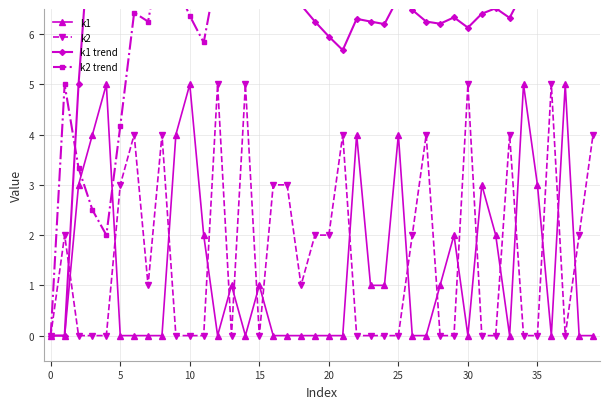

Reading left to right, what are all the values shown in this chart?

k1: 0.0	0.0	3.0	4.0	5.0	0.0	0.0	0.0	0.0	4.0	5.0	2.0	0.0	1.0	0.0	1.0	0.0	0.0	0.0	0.0	0.0	0.0	4.0	1.0	1.0	4.0	0.0	0.0	1.0	2.0	0.0	3.0	2.0	0.0	5.0	3.0	0.0	5.0	0.0	0.0
k2: 0.0	2.0	0.0	0.0	0.0	3.0	4.0	1.0	4.0	0.0	0.0	0.0	5.0	0.0	5.0	0.0	3.0	3.0	1.0	2.0	2.0	4.0	0.0	0.0	0.0	0.0	2.0	4.0	0.0	0.0	5.0	0.0	0.0	4.0	0.0	0.0	5.0	0.0	2.0	4.0
k1 trend: 0.0	0.0	5.0	8.8	12.0	10.0	8.6	7.5	6.7	8.0	9.5	9.6	8.8	8.6	8.0	7.8	7.4	6.9	6.6	6.2	6.0	5.7	6.3	6.2	6.2	6.7	6.5	6.2	6.2	6.3	6.1	6.4	6.5	6.3	6.9	7.1	6.9	7.4	7.2	7.0
k2 trend: 0.0	5.0	3.3	2.5	2.0	4.2	6.4	6.2	7.8	7.0	6.4	5.8	7.3	6.8	8.0	7.5	7.9	8.3	8.2	8.2	8.3	8.9	8.5	8.1	7.8	7.5	7.6	8.0	7.8	7.5	8.1	7.8	7.6	7.9	7.7	7.5	8.0	7.8	7.8	8.1